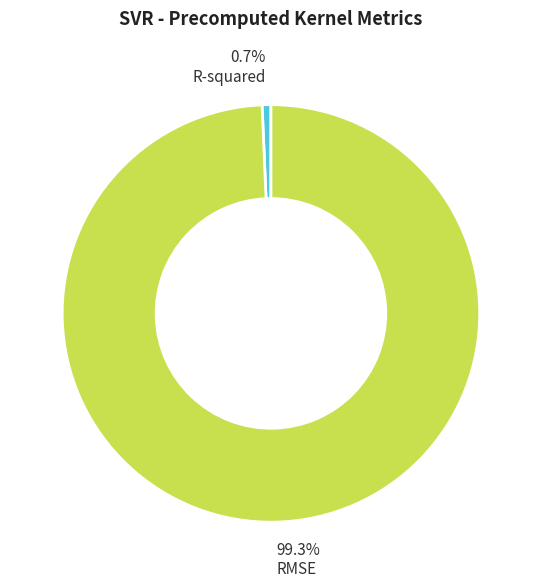

To the nearest percent, what is the difference between the RMSE and R-squared slice percentages?

99%